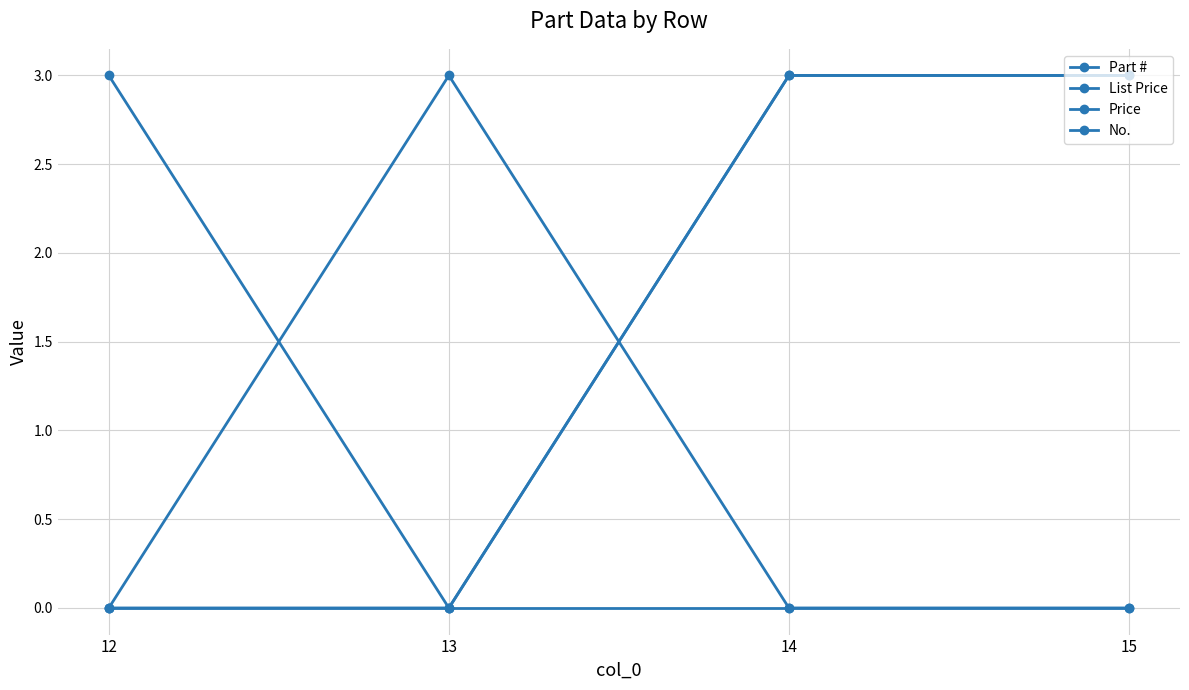

How many series are shown in this chart?

4